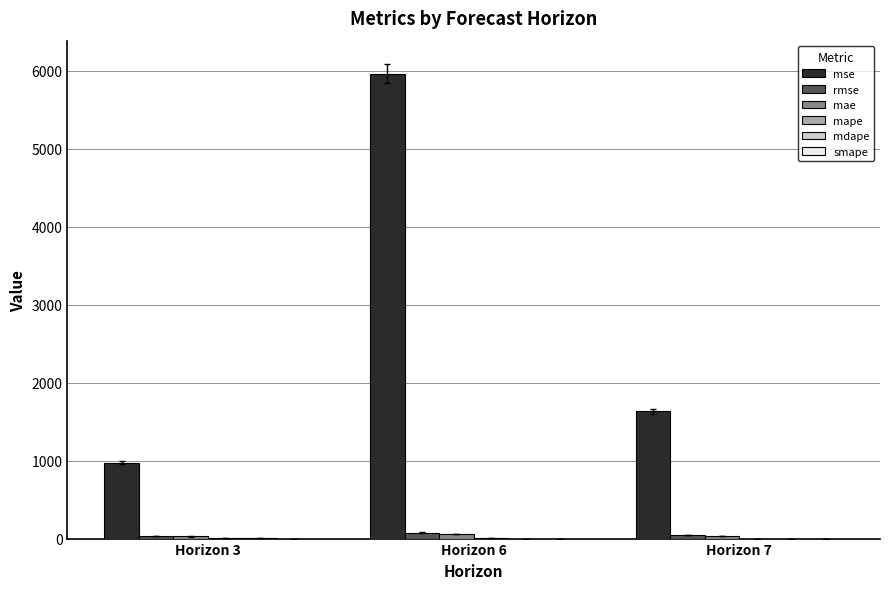

What is the maximum value shown in the chart?

5961.3